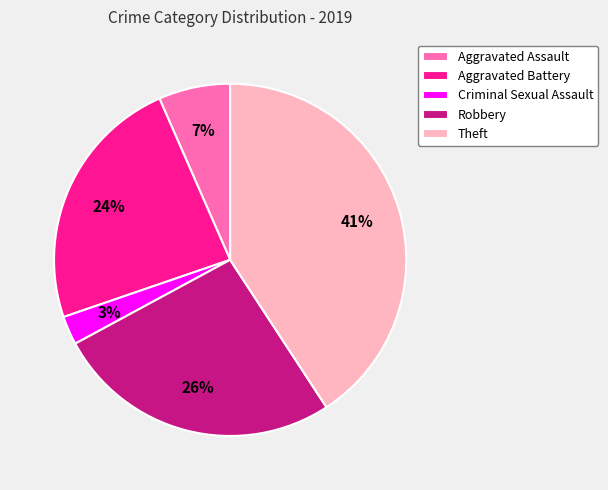

Combined, do Aggravated Assault and Criminal Sexual Assault account for over 50%?

No